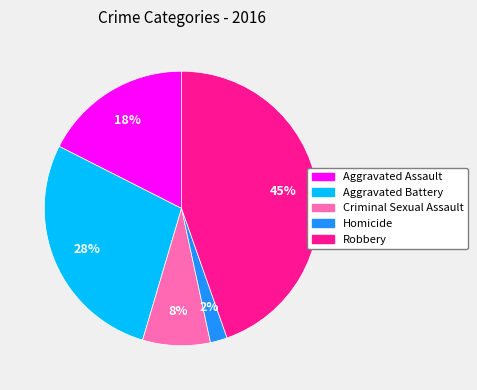

Is it true that Aggravated Assault is 31% of the pie?

False